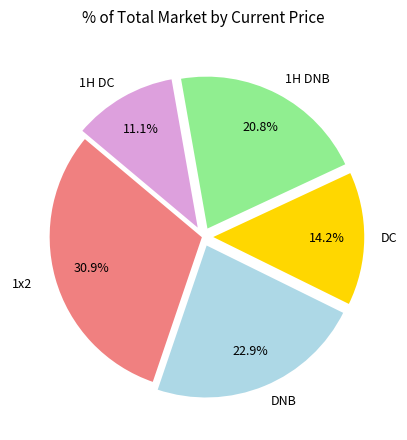

Is there any slice that represents more than half of the pie?

No